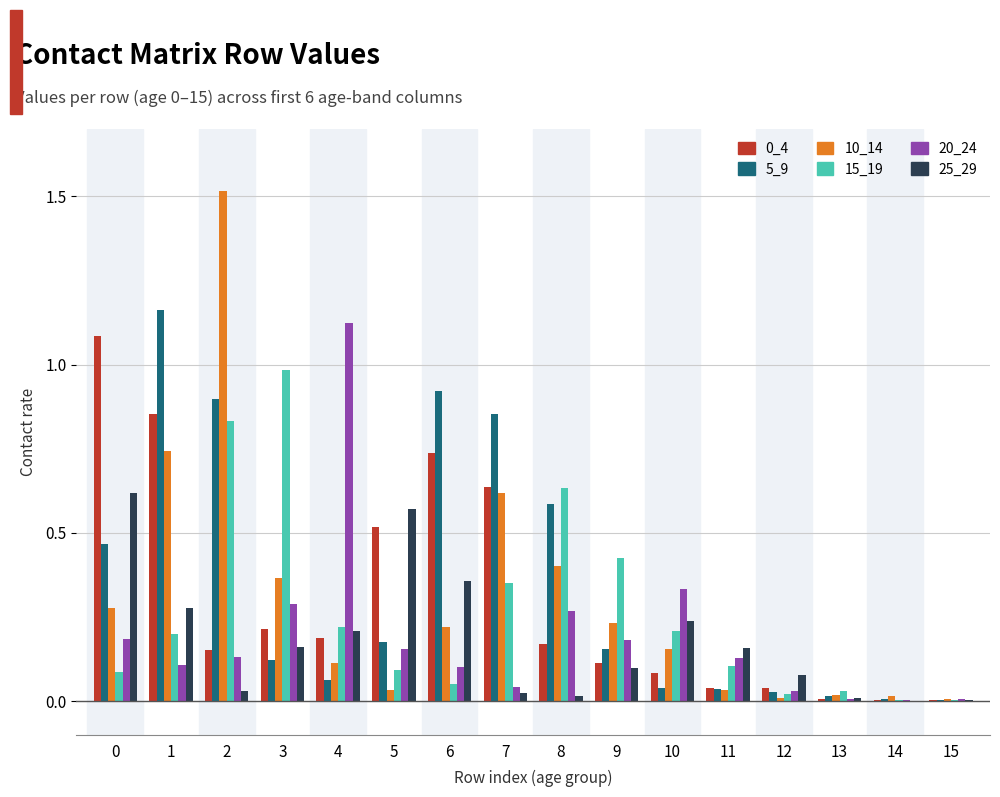

True or false: 25_29 has a value of 0.6 at 6.

False